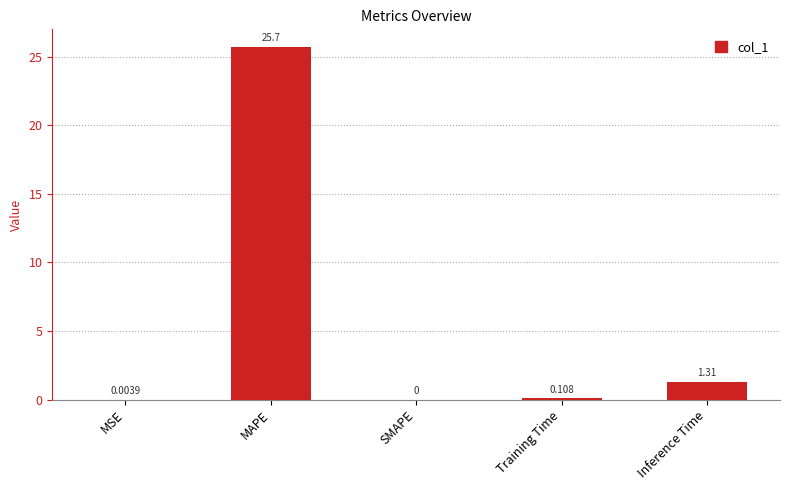

At which category does the chart reach its peak across all series?

MAPE